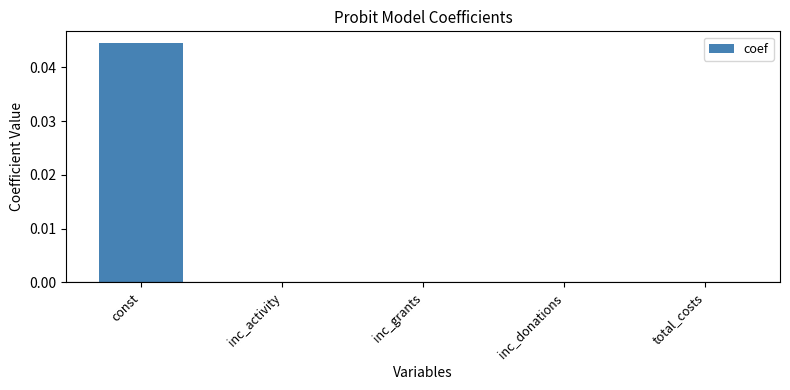

How many series are shown in this chart?

1